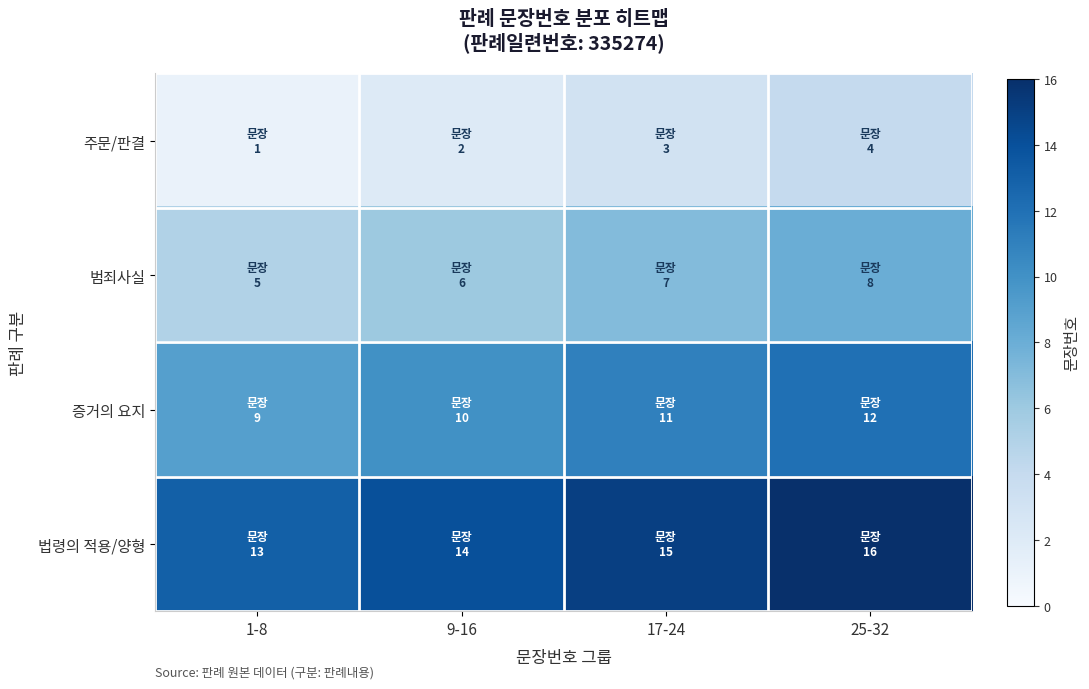

At 1-8, list the series in order from smallest to largest.

주문/판결, 범죄사실, 증거의 요지, 법령의 적용/양형